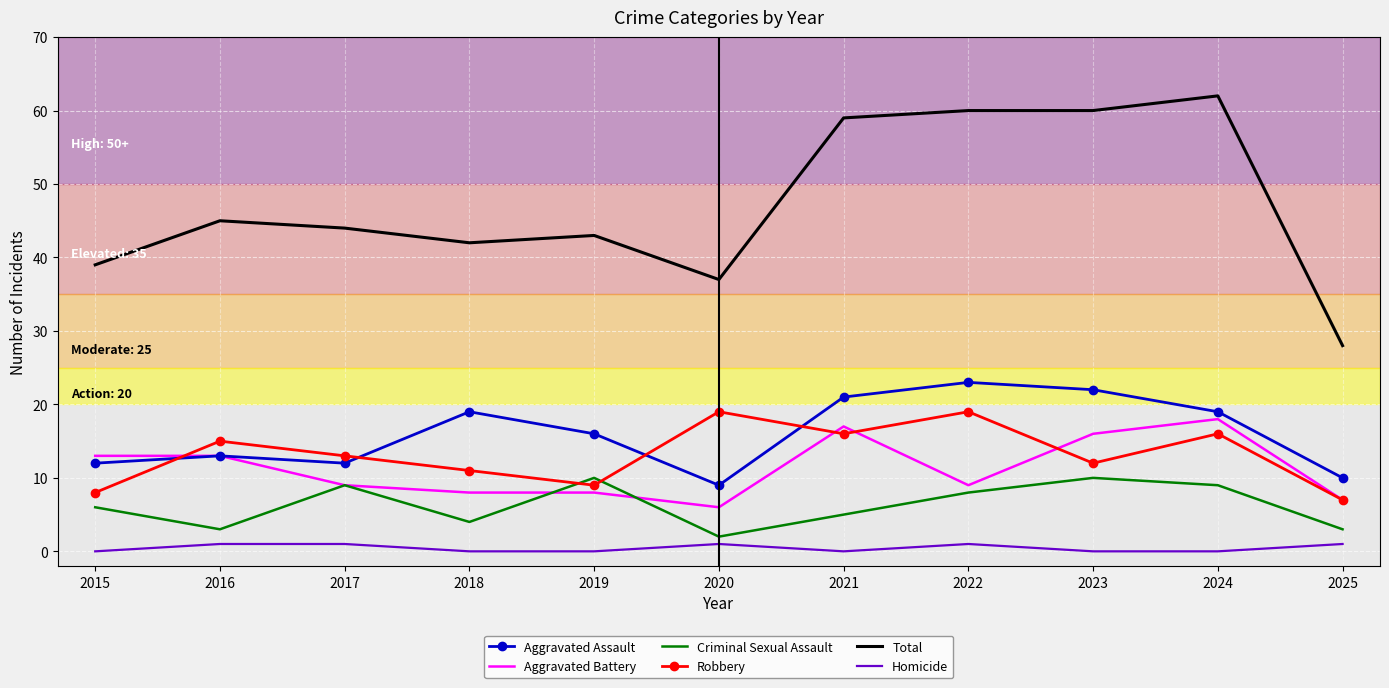

Which series has the largest range (max minus min)?

Total